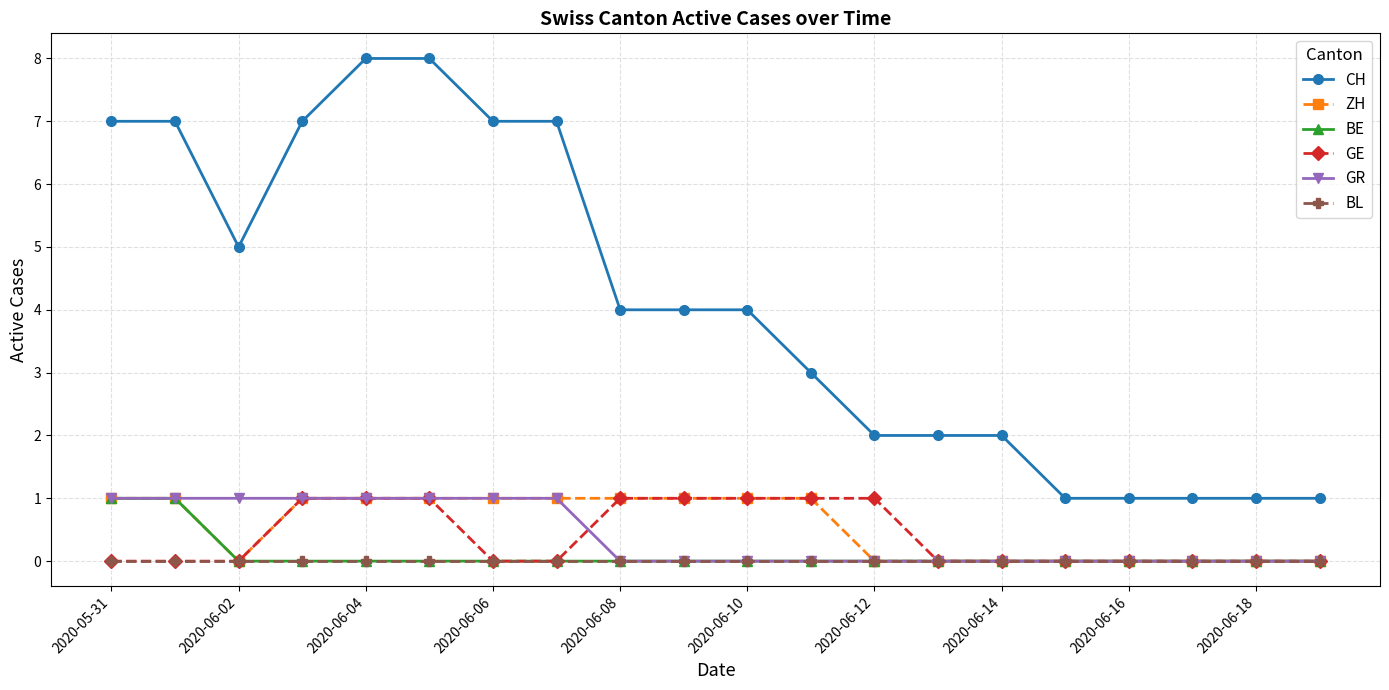

True or false: ZH and CH intersect in this chart.

False